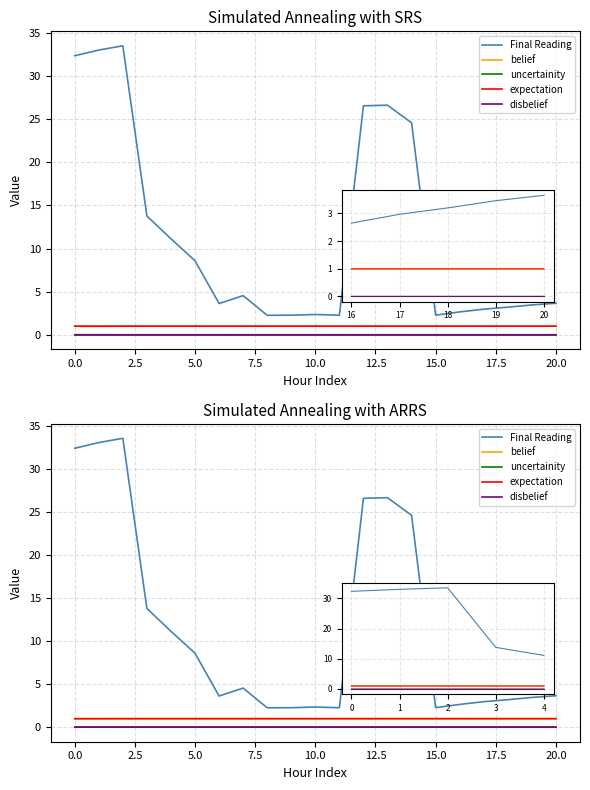

Which series has the largest total across all categories?

Final Reading